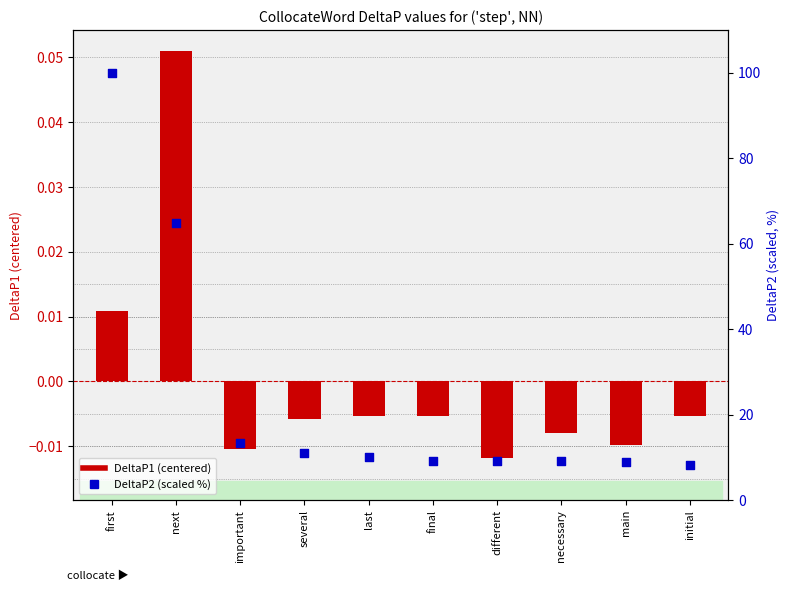

What are all the series names shown in the legend?

DeltaP1 (centered), DeltaP2 (scaled %)